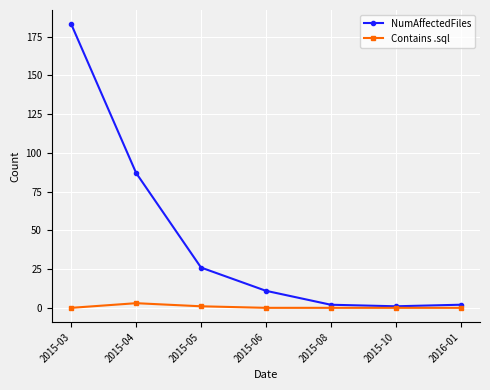

True or false: NumAffectedFiles has a value of 2 at 2015-08.

True